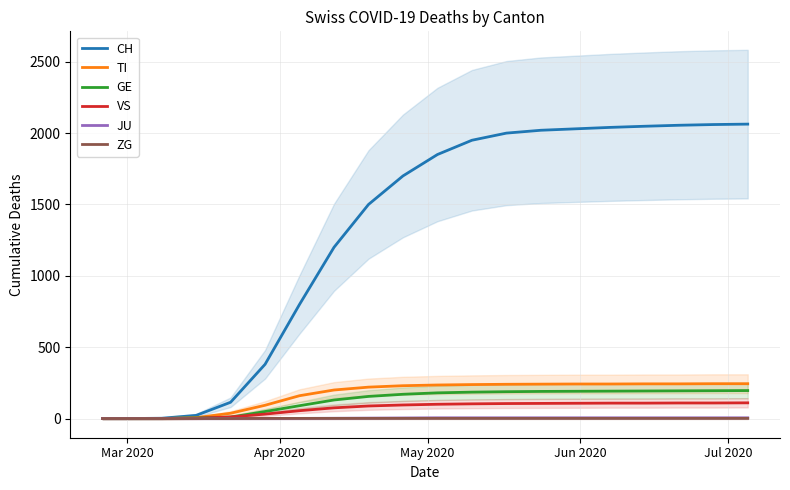

At which category does the chart reach its minimum across all series?

Mar 2020